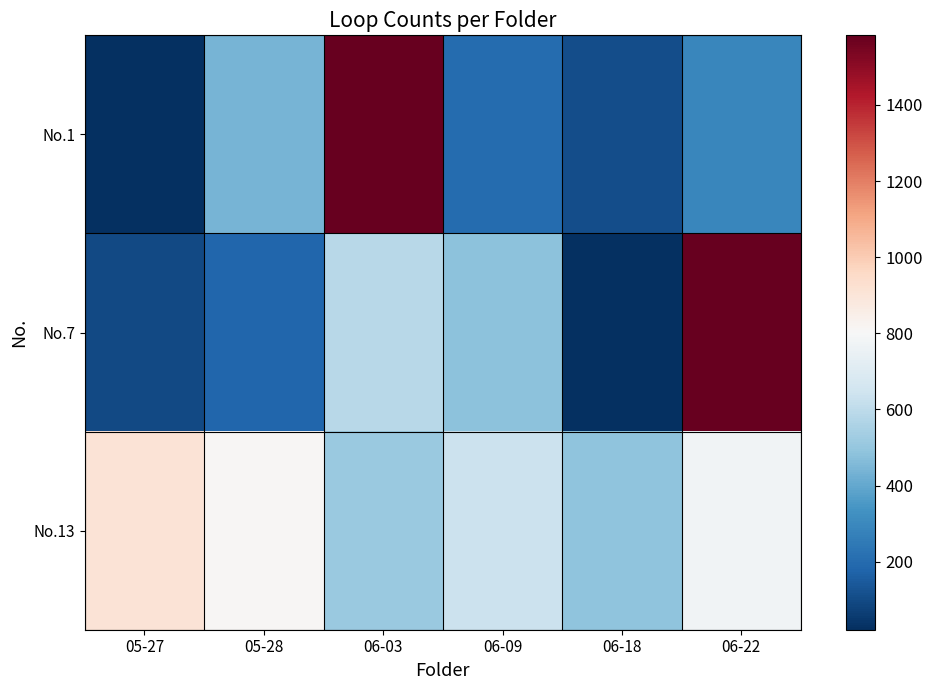

At 06-18, list the series in order from smallest to largest.

No.7, No.1, No.13